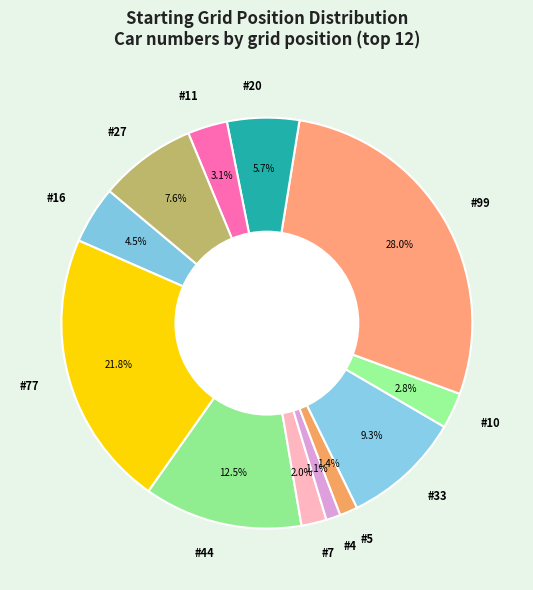

Do #20 and #77 together represent more than half of the pie?

No